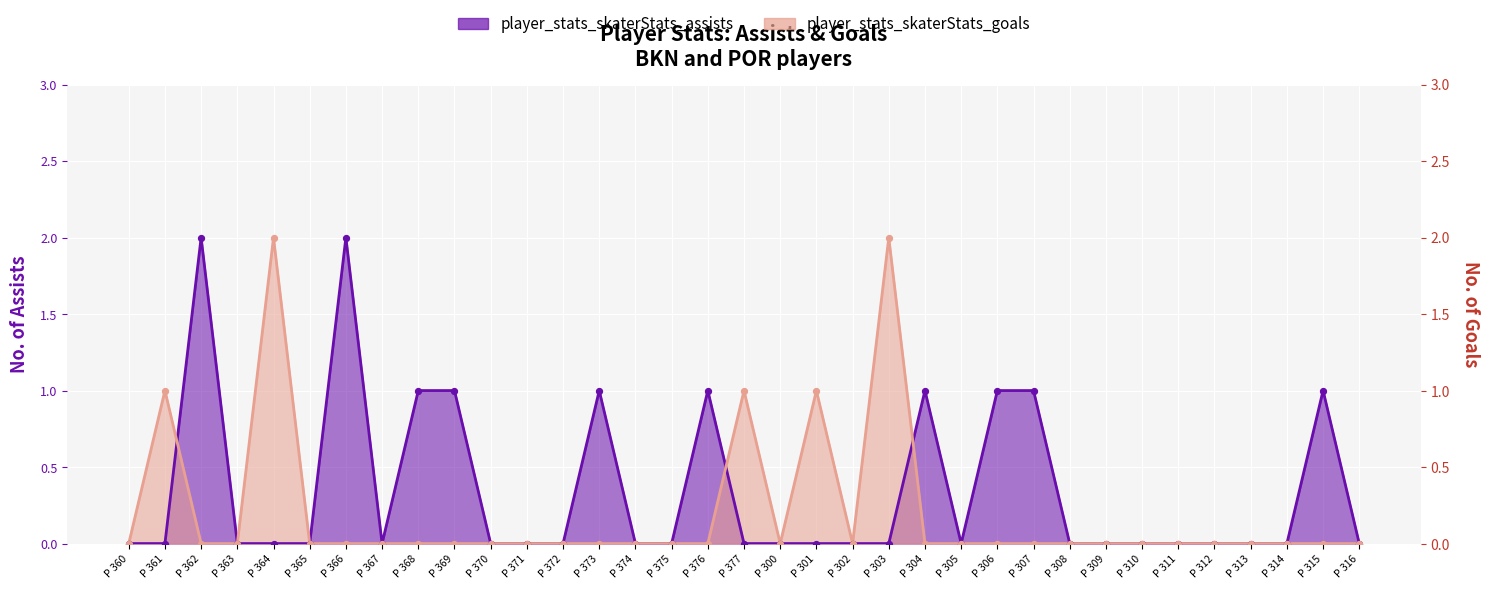

Which series has the widest spread of Y values?

player_stats_skaterStats_assists